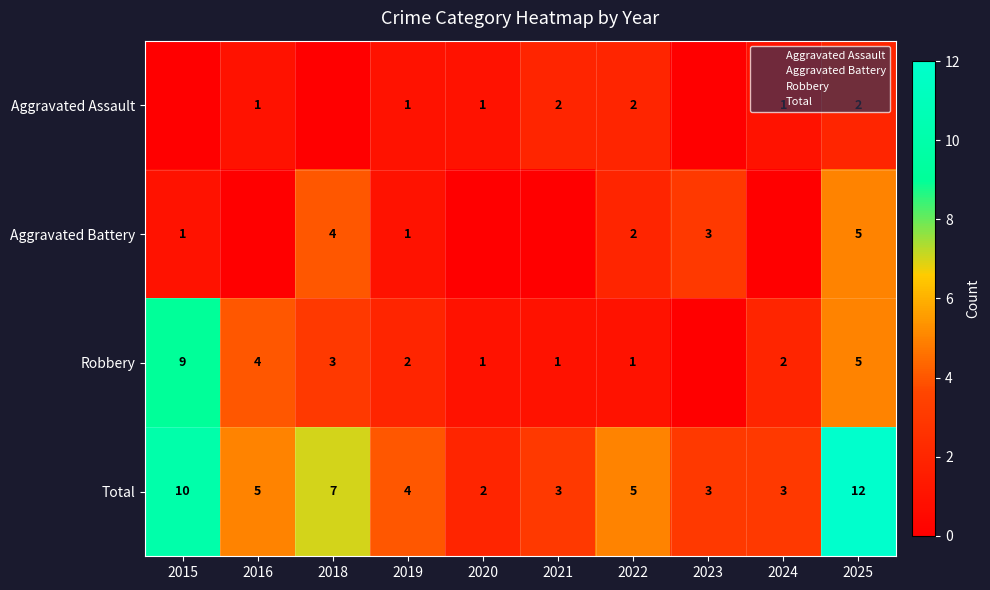

Is the value of Aggravated Assault at 2025 greater than the value of Robbery at 2019?

No